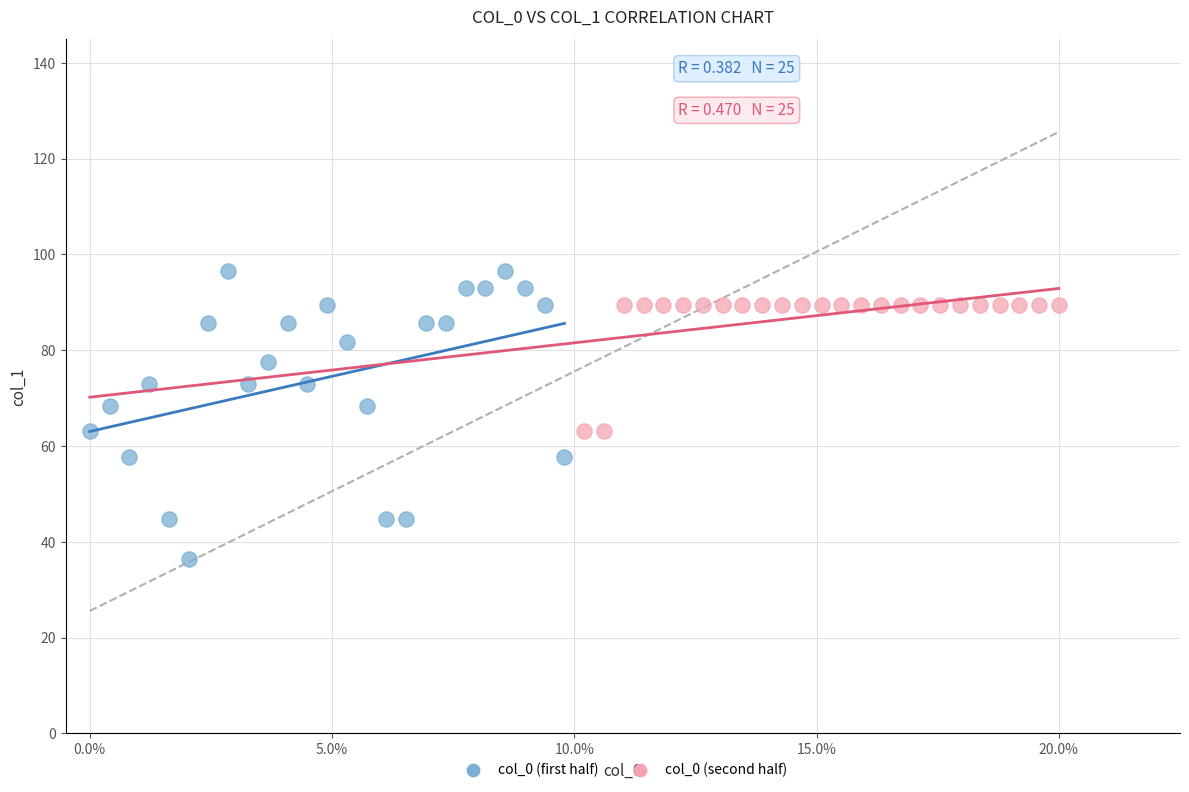

Which series reaches the minimum Y coordinate?

col_0 (first half)